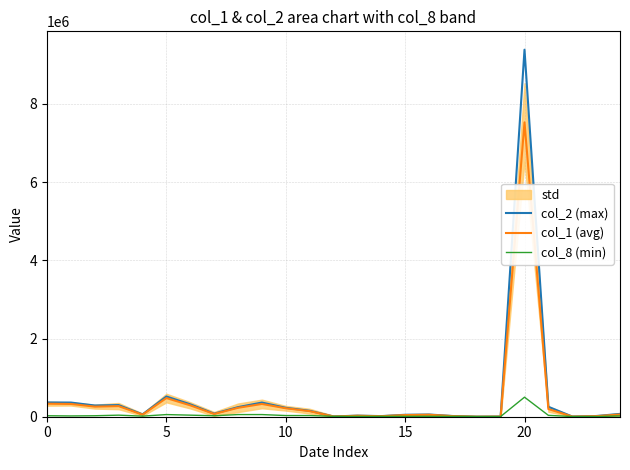

Between which two adjacent categories do col_1 (avg) and col_8 (min) first intersect?

11 and 12